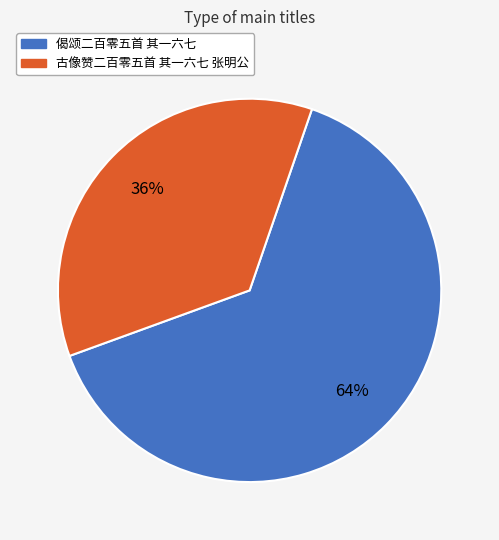

Which has a higher value, 偈颂二百零五首 其一六七 or 古像赞二百零五首 其一六七 张明公?

偈颂二百零五首 其一六七